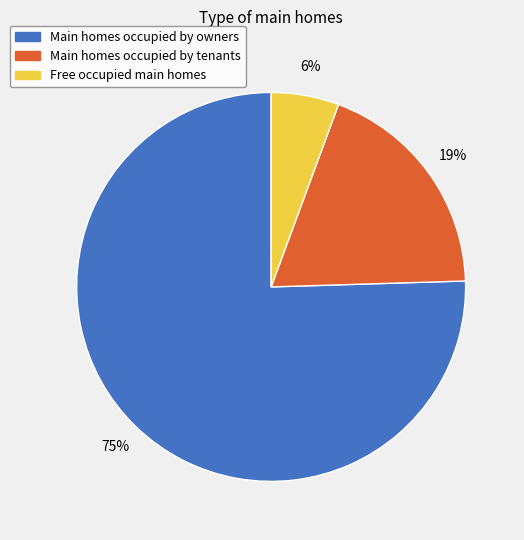

To the nearest percent, what is the average slice percentage?

33%